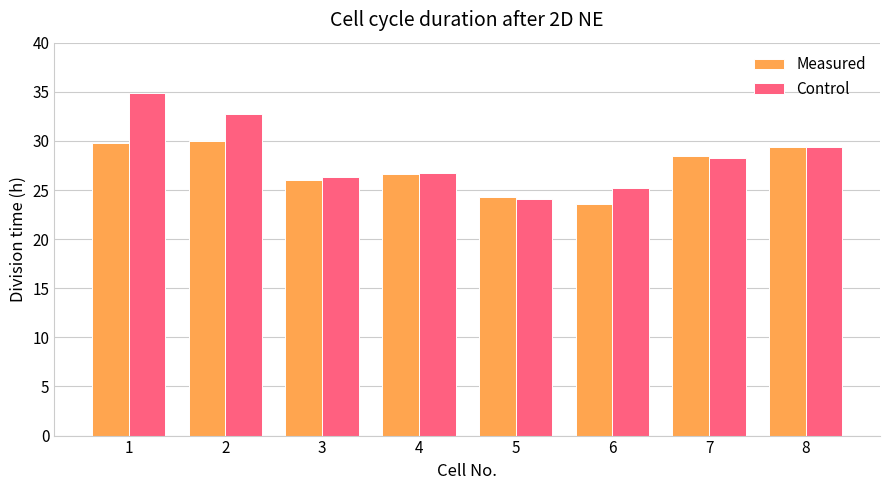

At which label does Control reach its peak?

1